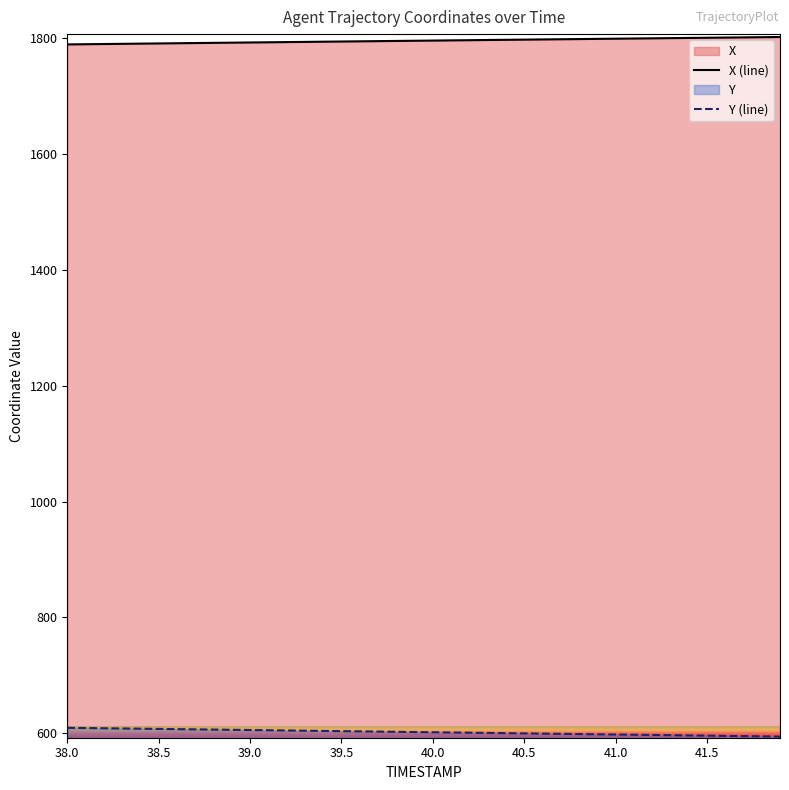

Is it true that X equals 1795.6 at 39.9?

True